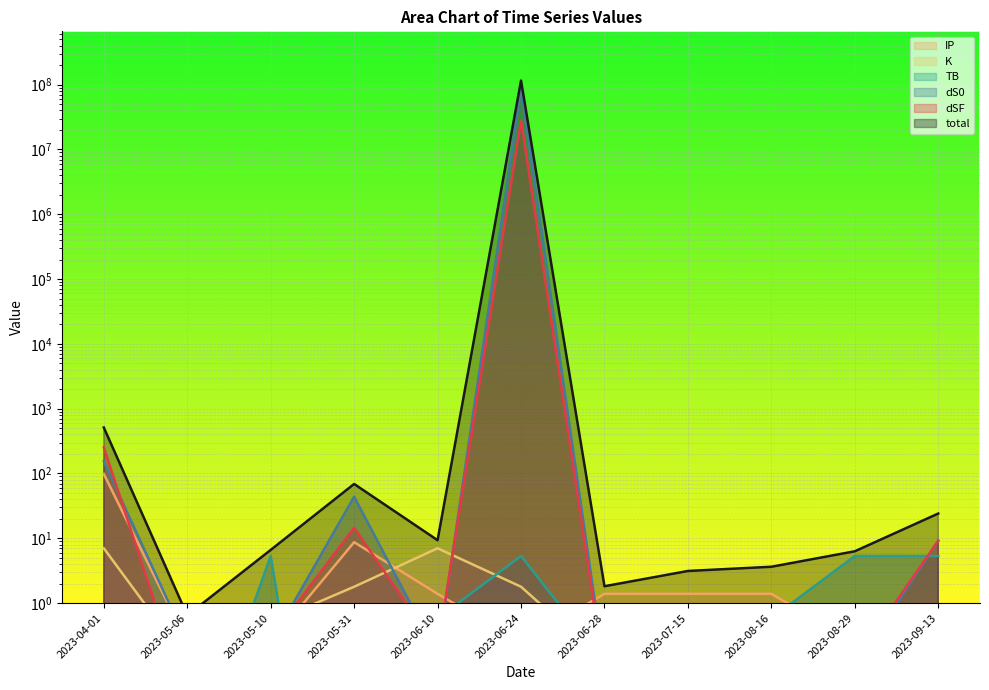

List the labels in order of total value, smallest first.

2023-05-06, 2023-06-28, 2023-07-15, 2023-08-16, 2023-08-29, 2023-05-10, 2023-06-10, 2023-09-13, 2023-05-31, 2023-04-01, 2023-06-24